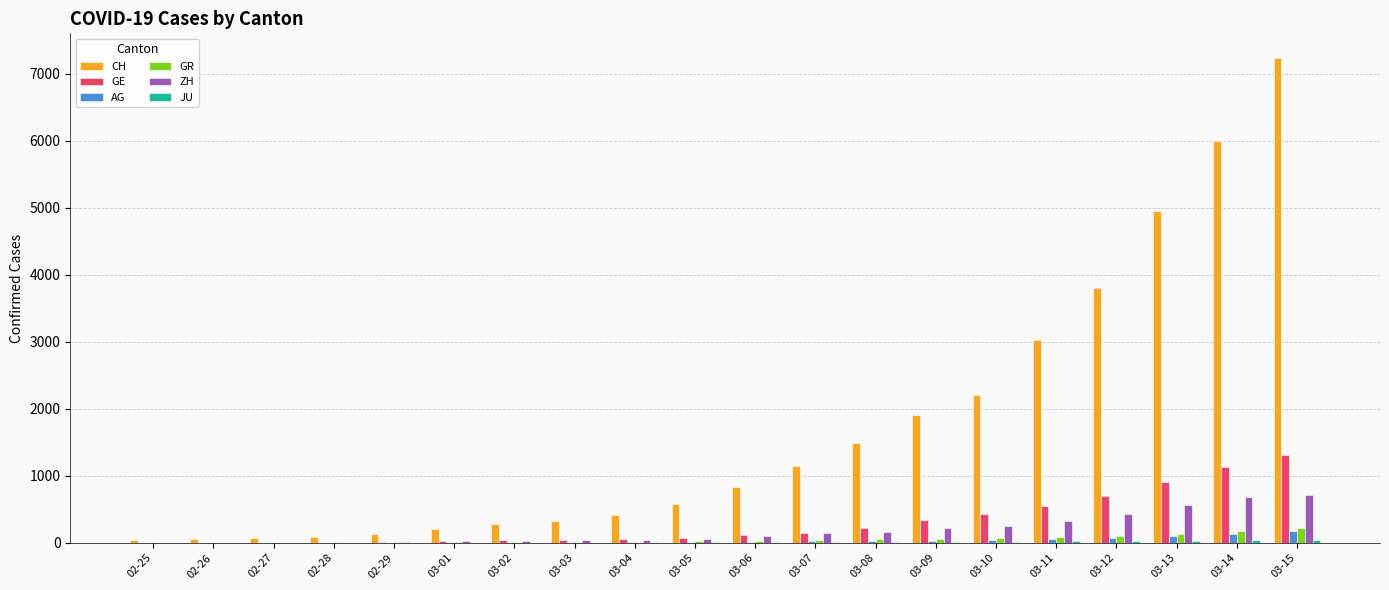

At which category is the sum across all series the highest?

03-15